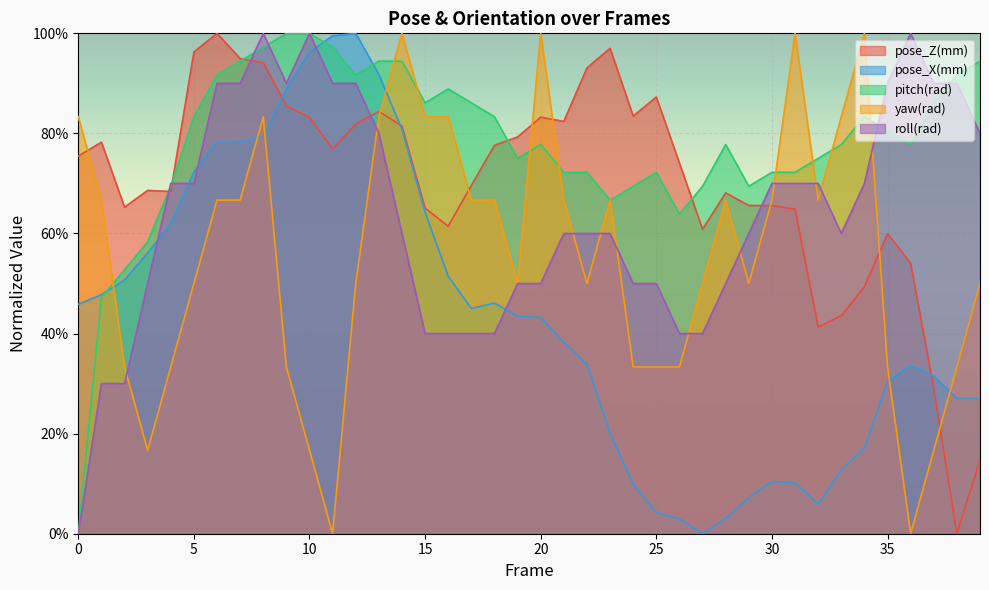

What is the sum of the pitch(rad) values at 24 and 19?

1.4